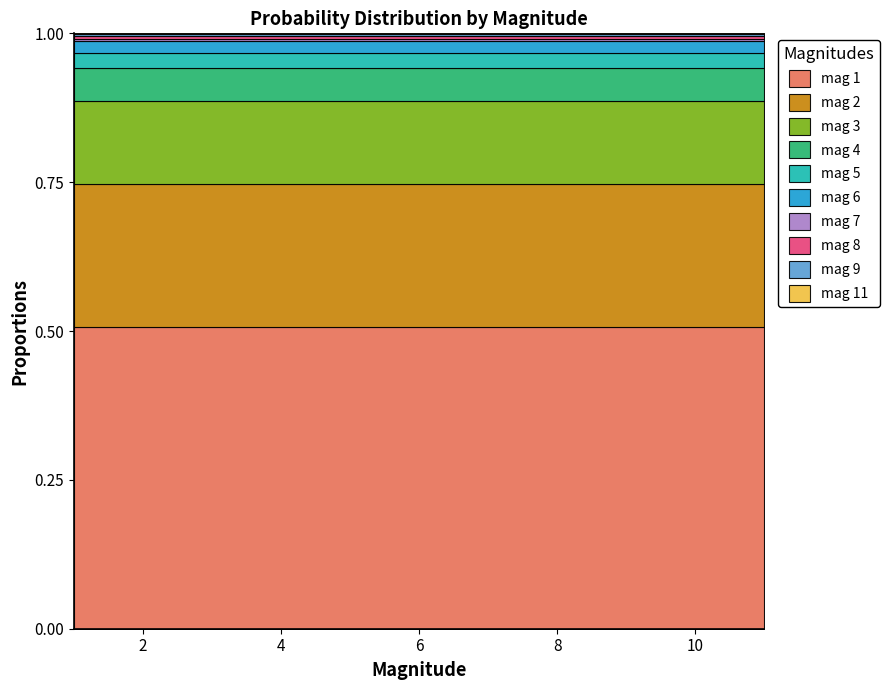

Reading left to right, extract all data points from this chart.

0.5	0.2	0.1	0.1	0.0	0.0	0.0	0.0	0.0	0.0